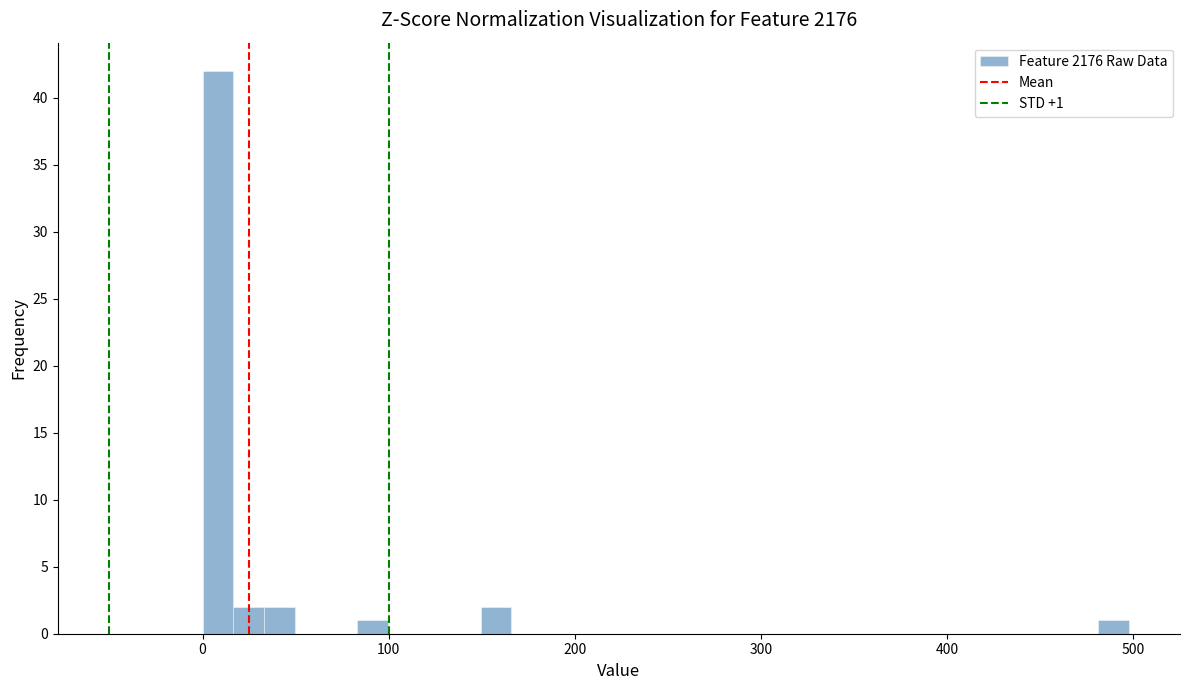

Around what value on the x-axis is the tallest bar? Give the approximate position of its centre, as read against the axis.

10